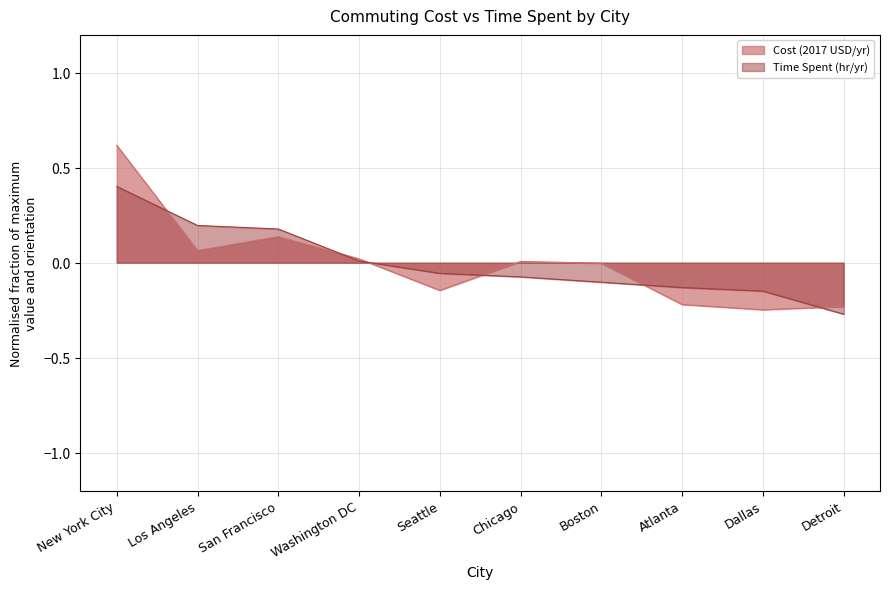

True or false: Cost (2017 USD/yr) has a value of -0.2 at Detroit.

True